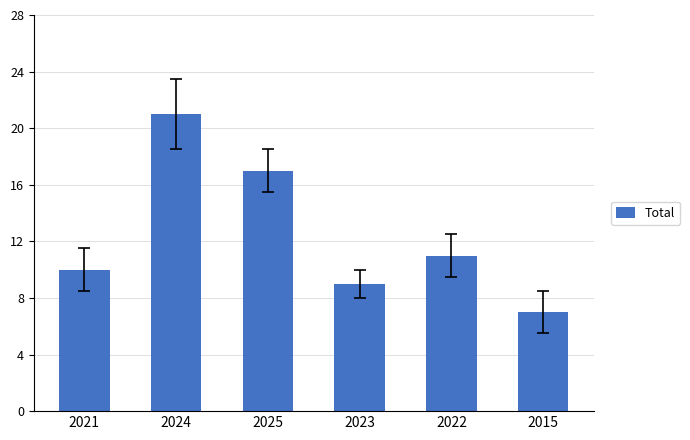

List the labels in order of value, largest first.

2024, 2025, 2022, 2021, 2023, 2015